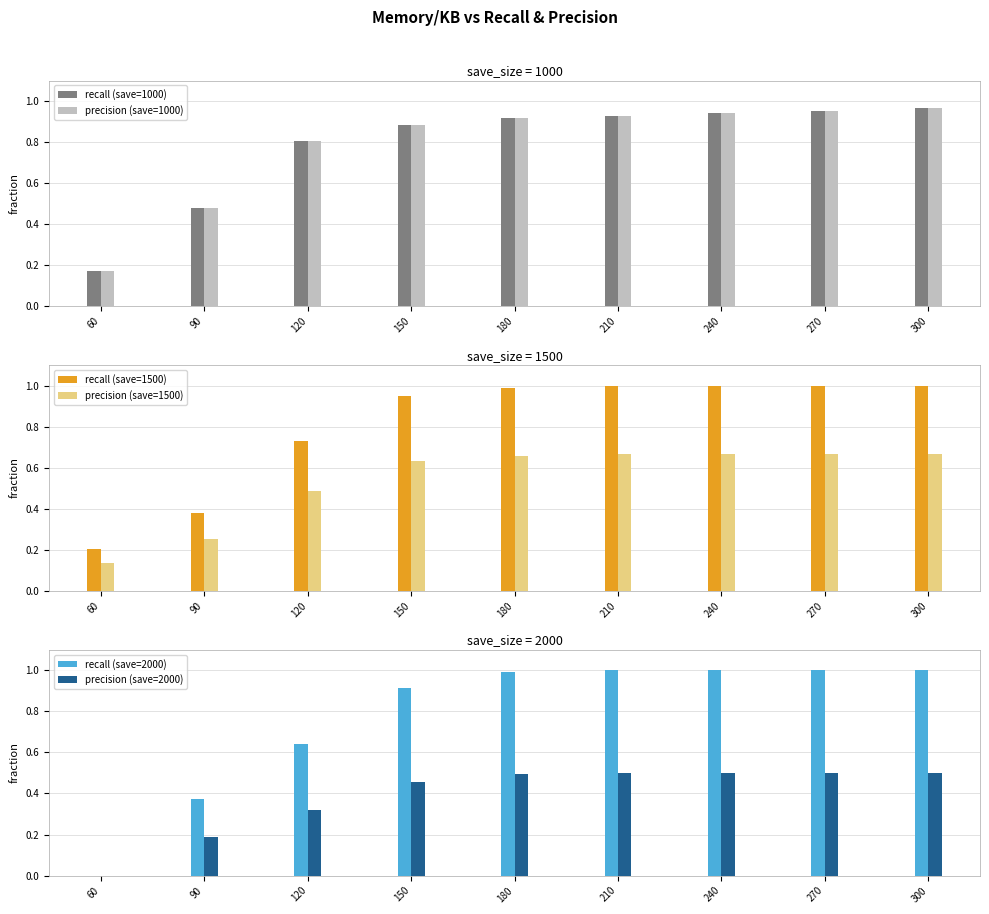

Which series has the largest total across all categories?

recall (save=1500)